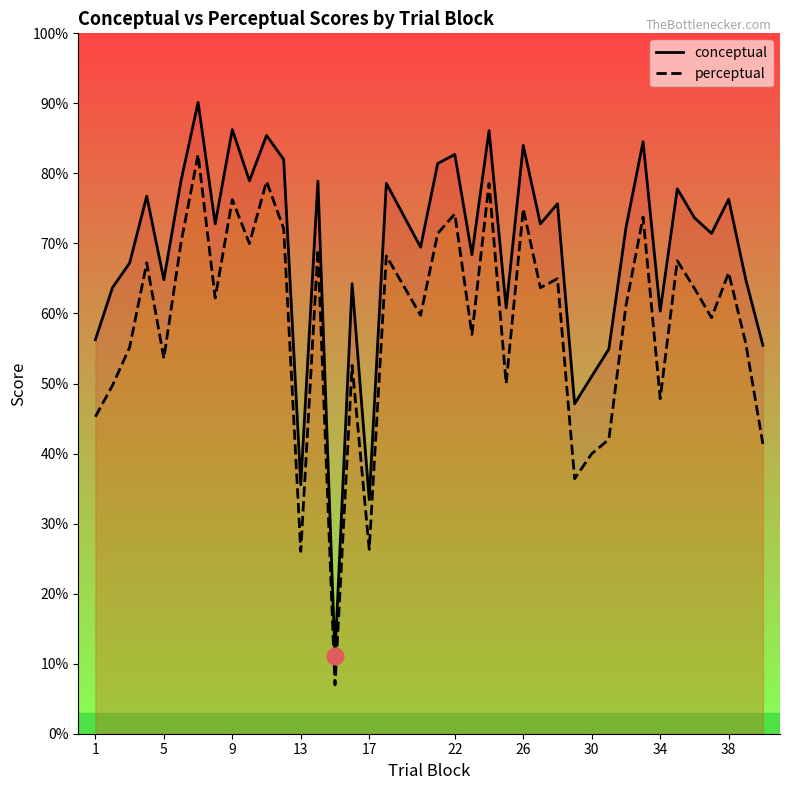

Is it true that conceptual equals 20.0 at 22?

False